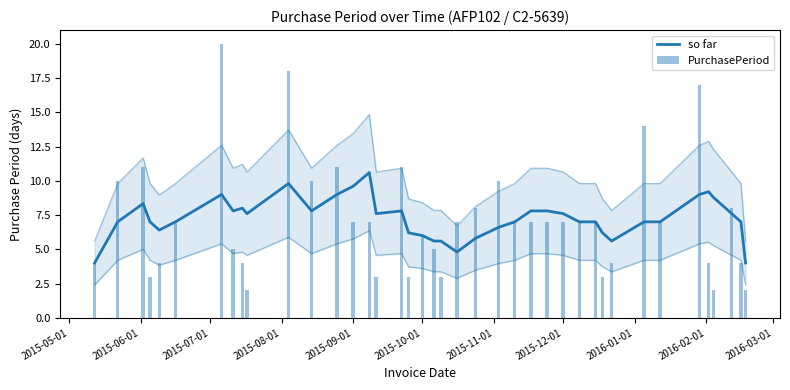

How many data points in so far are above 7?

19